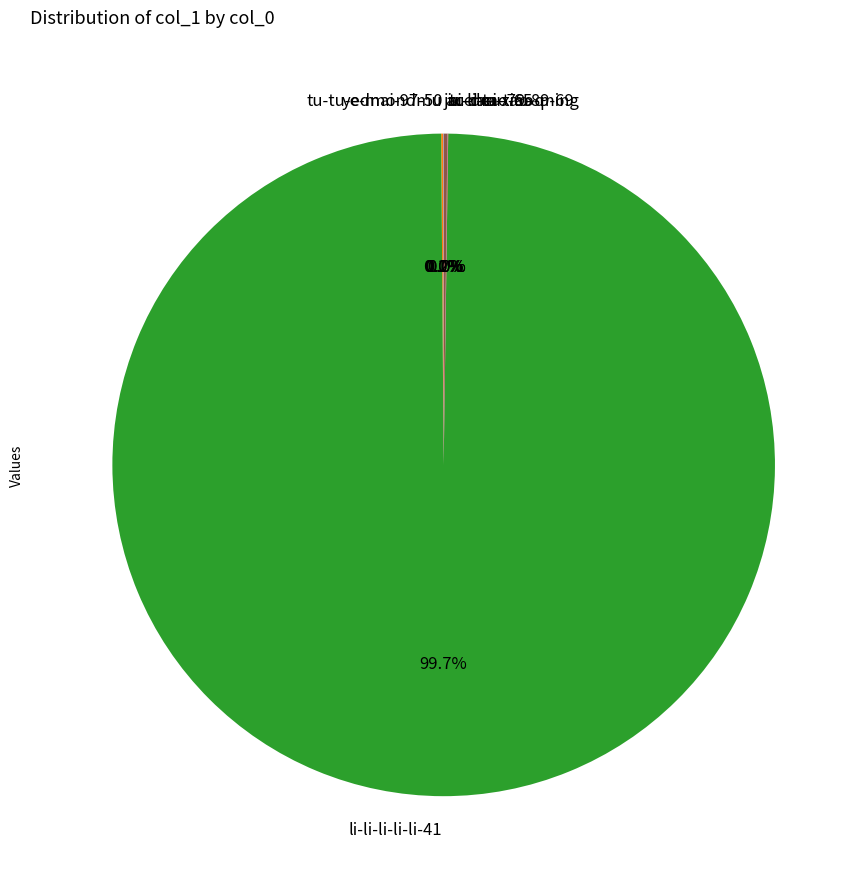

How much of the chart is everything except li-li-li-li-li-41?

0.3%